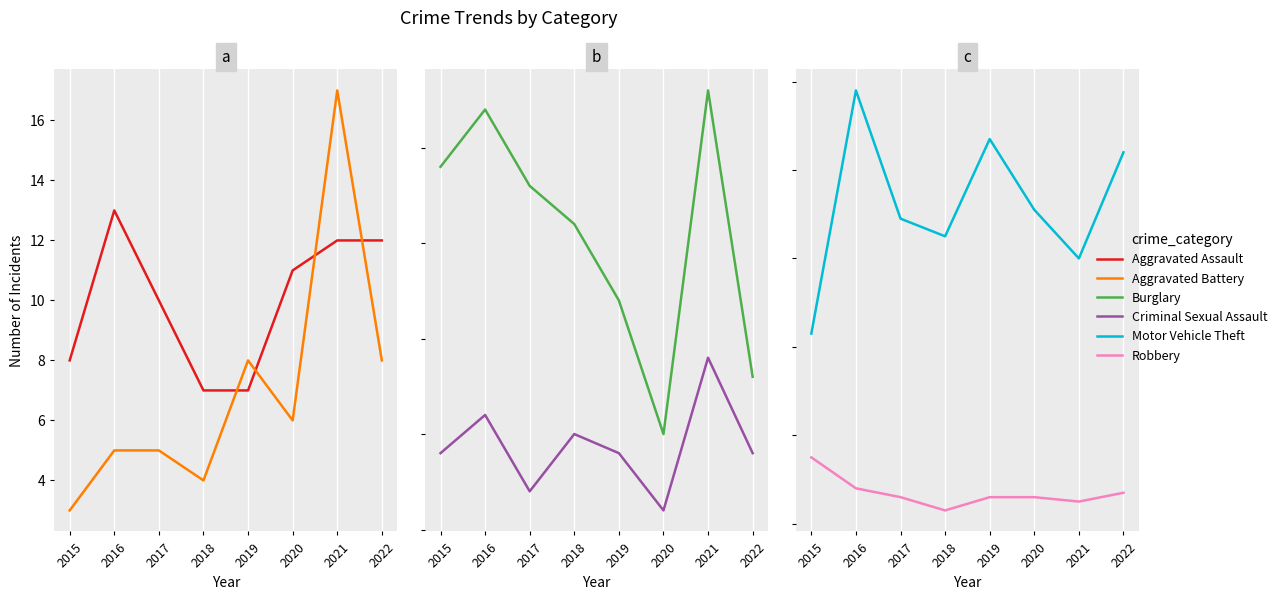

Which label corresponds to the largest value in the chart?

2016